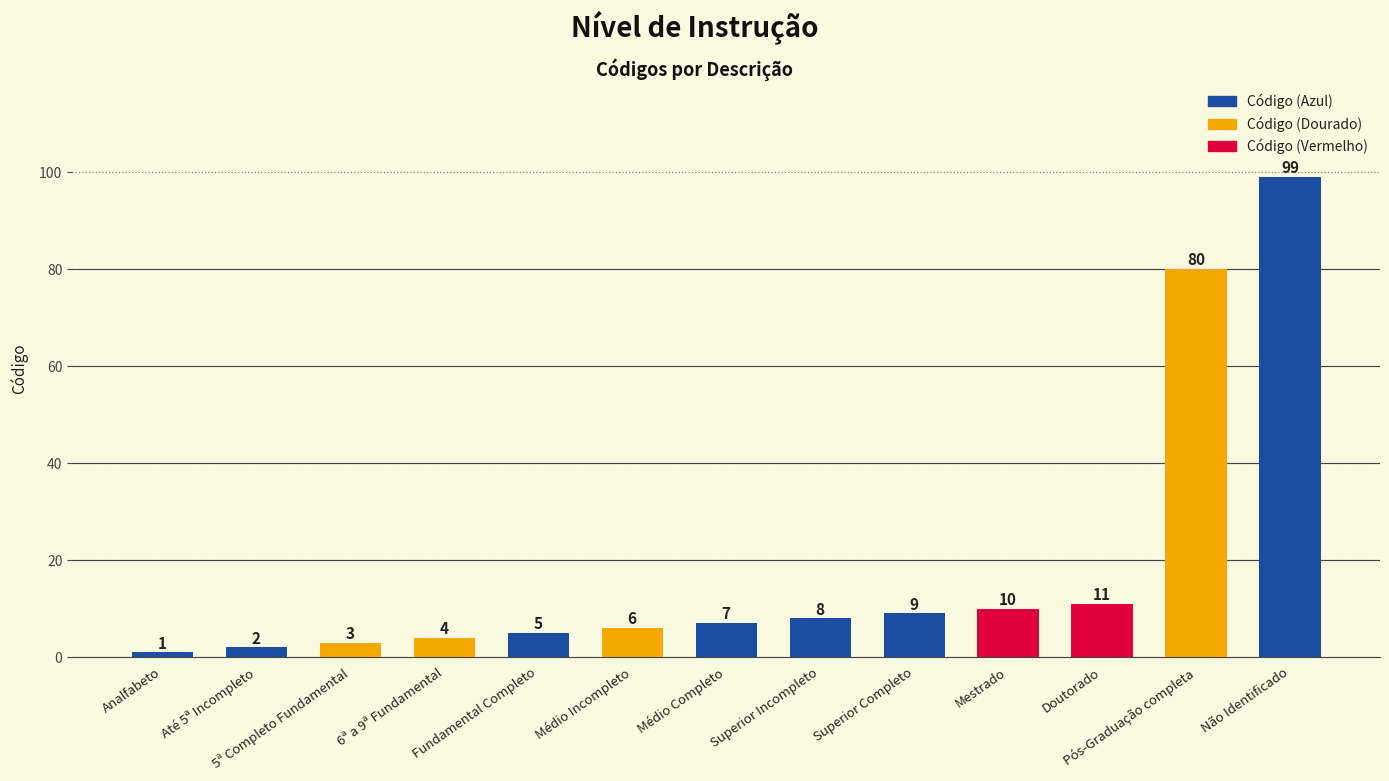

List the labels in order of value, smallest first.

Analfabeto, Até 5ª Incompleto, 5ª Completo Fundamental, 6ª a 9ª Fundamental, Fundamental Completo, Médio Incompleto, Médio Completo, Superior Incompleto, Superior Completo, Mestrado, Doutorado, Pós-Graduação completa, Não Identificado